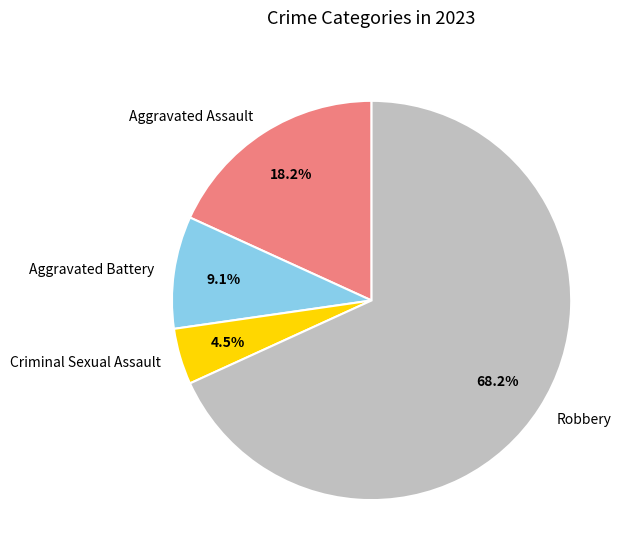

What is the smallest slice in the pie chart?

Criminal Sexual Assault